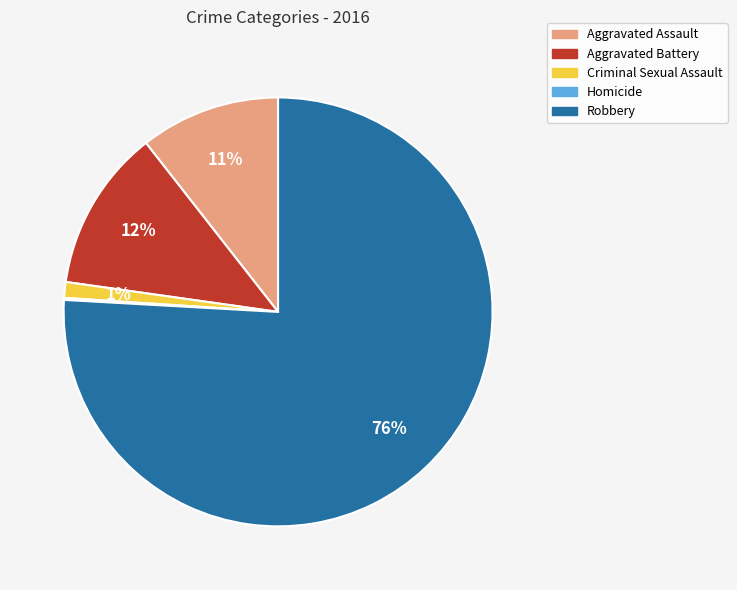

What percentage is the Aggravated Assault slice, to the nearest percent?

11%